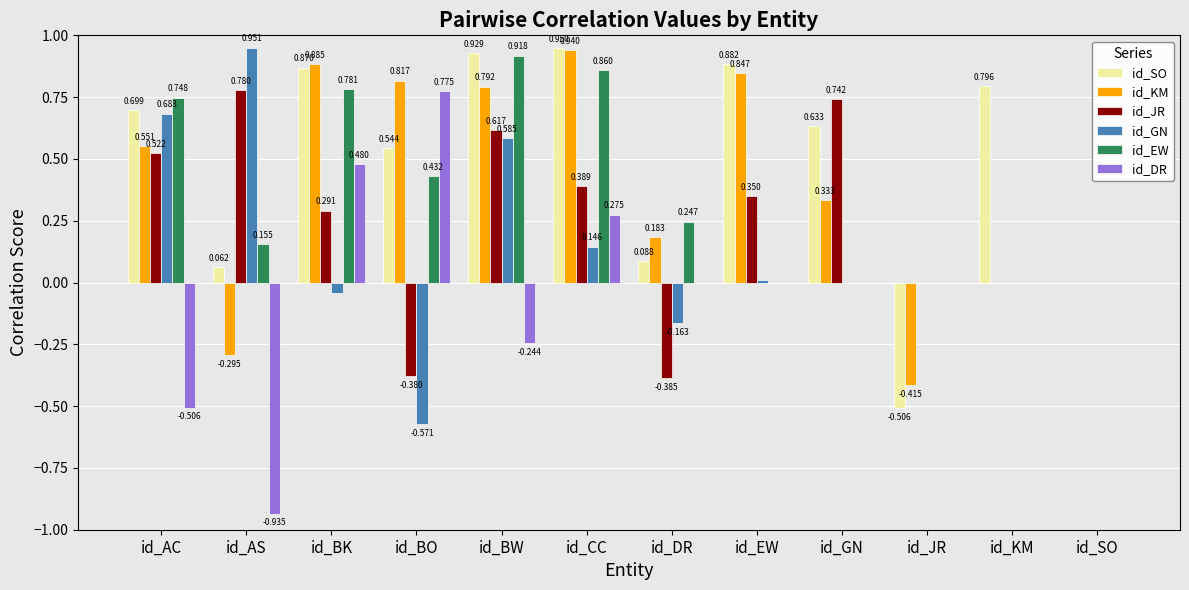

Which category has the highest value in the id_KM series?

id_CC